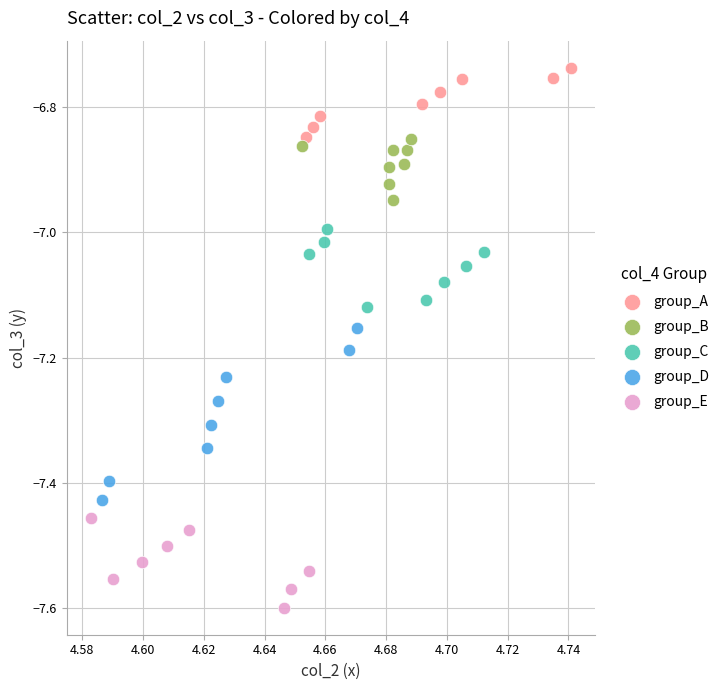

What are all the series names shown in the legend?

group_A, group_B, group_C, group_D, group_E